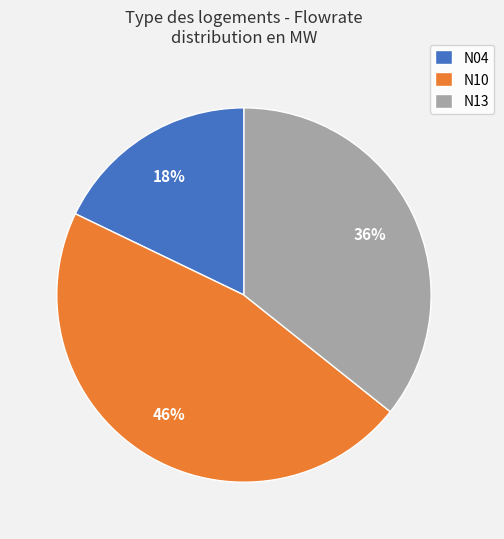

Does any single category account for the majority?

No